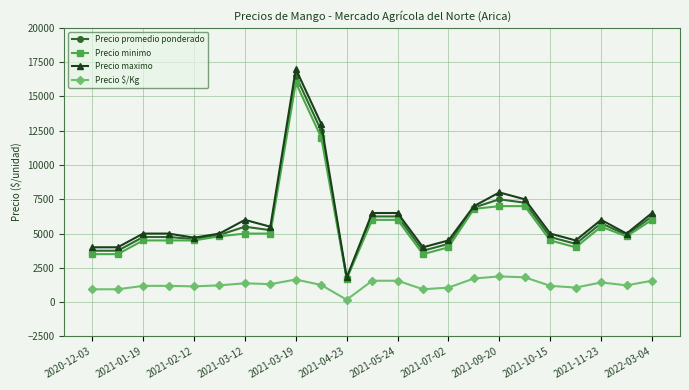

Which series has the widest spread of values?

Precio maximo